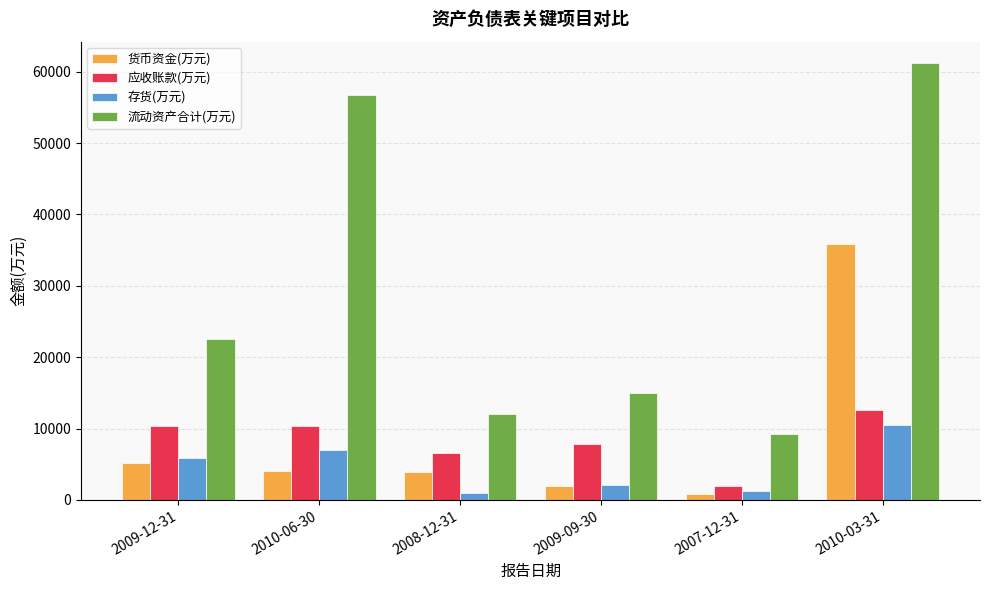

What is the label of the 4th bar from the left?

2009-09-30